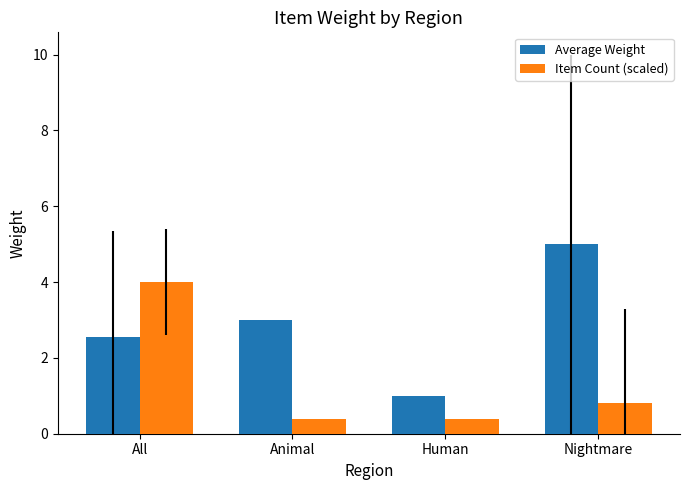

How many bars are there in each group?

2